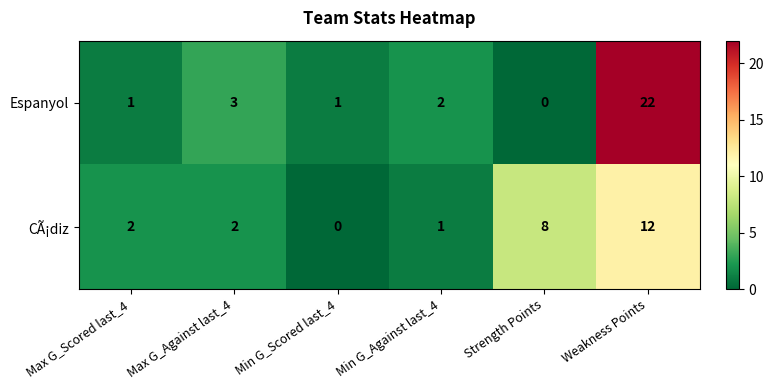

Reading left to right, what are all the values shown in this chart?

Espanyol: Max G_Scored last_4=1	Max G_Against last_4=3	Min G_Scored last_4=1	Min G_Against last_4=2	Strength Points=0	Weakness Points=22
CÃ¡diz: Max G_Scored last_4=2	Max G_Against last_4=2	Min G_Scored last_4=0	Min G_Against last_4=1	Strength Points=8	Weakness Points=12